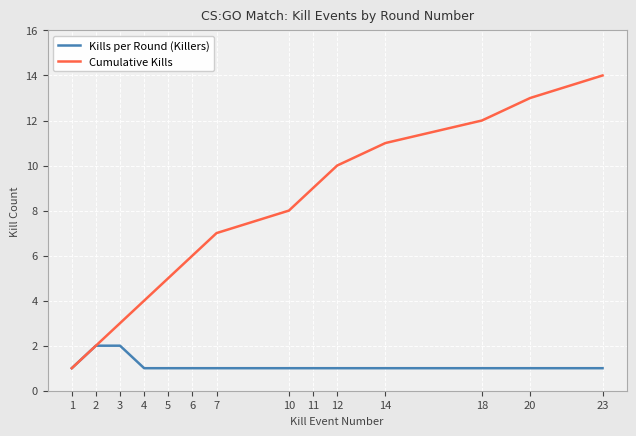

How many categories are shown in the chart?

14